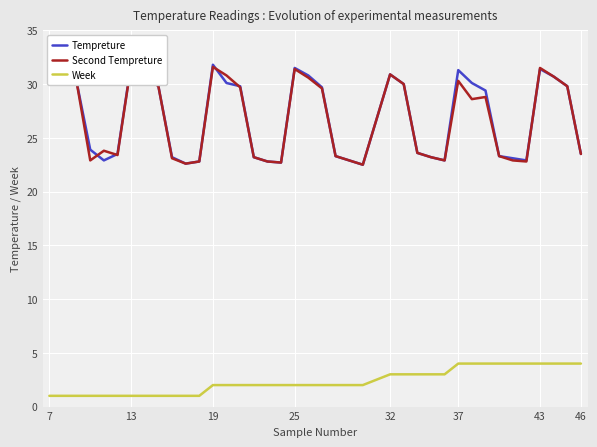

What is the lowest value of the Tempreture series?

22.5